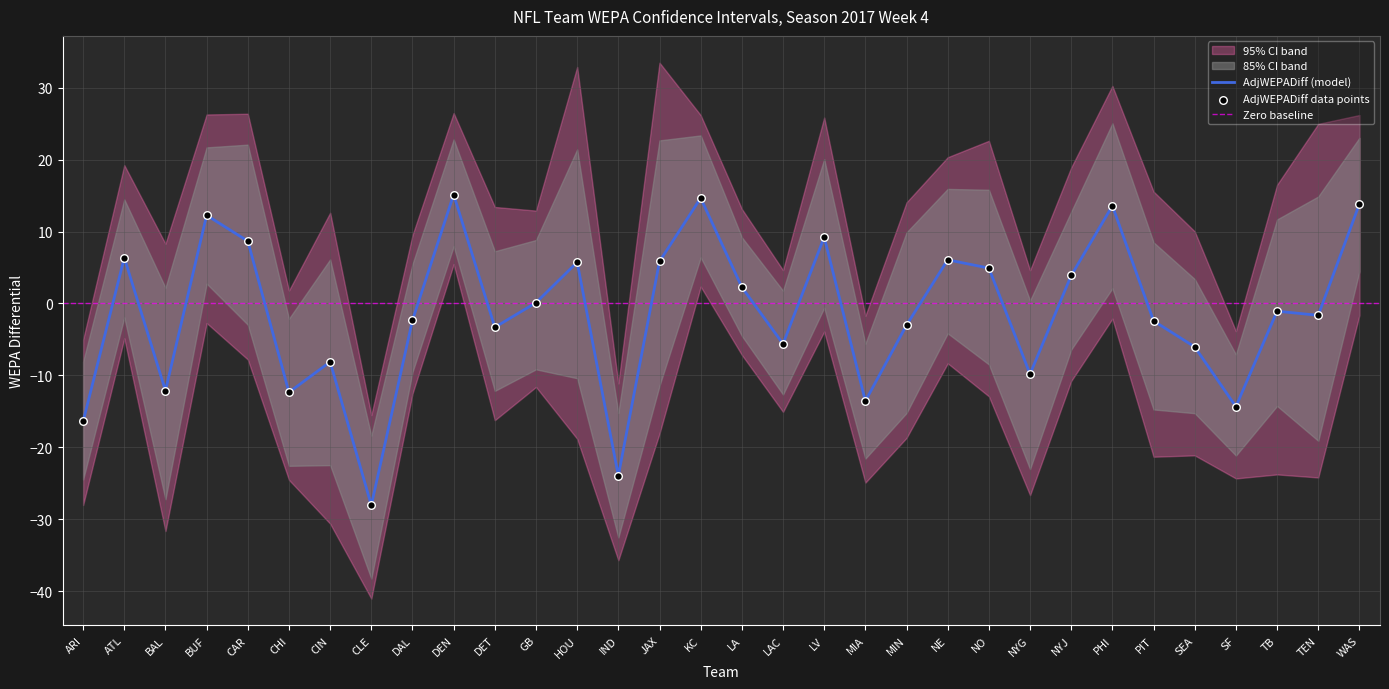

Which series reaches the minimum Y coordinate?

LowerCI95